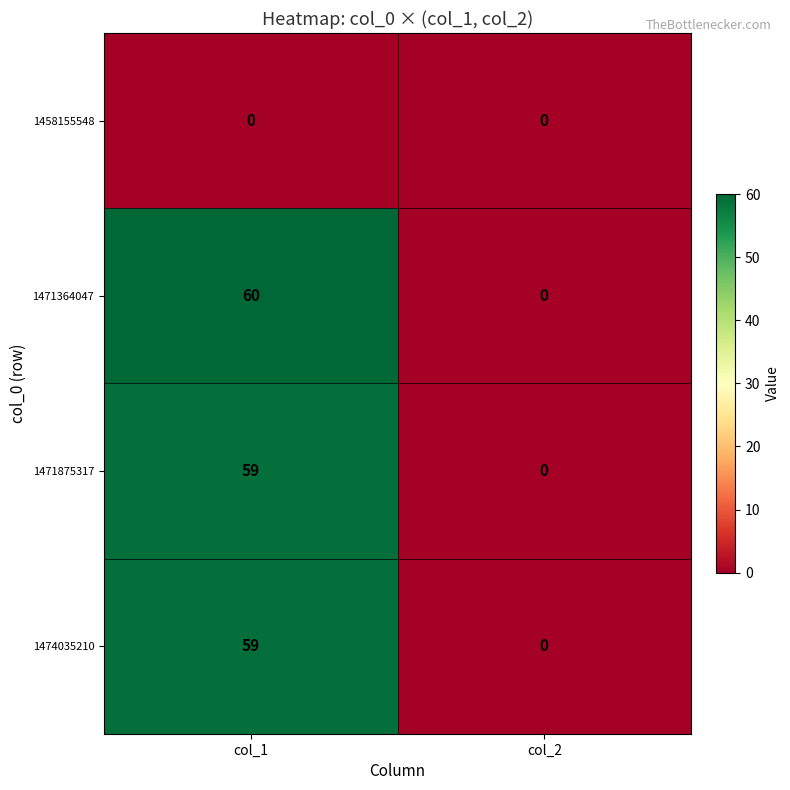

Reading right to left, extract all data points from this chart.

1458155548: col_2=0	col_1=0
1471364047: col_2=0	col_1=60
1471875317: col_2=0	col_1=59
1474035210: col_2=0	col_1=59